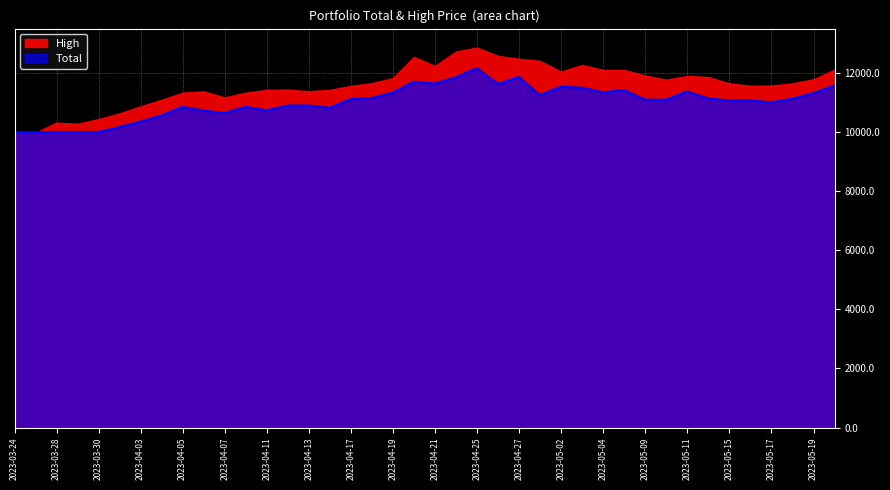

The chart shows a value of 16714.6 at 2023-05-09. True or false?

False